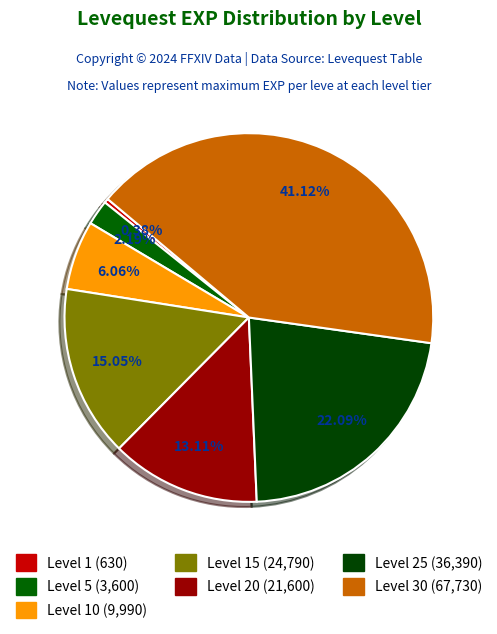

Count the number of slices in the pie.

7